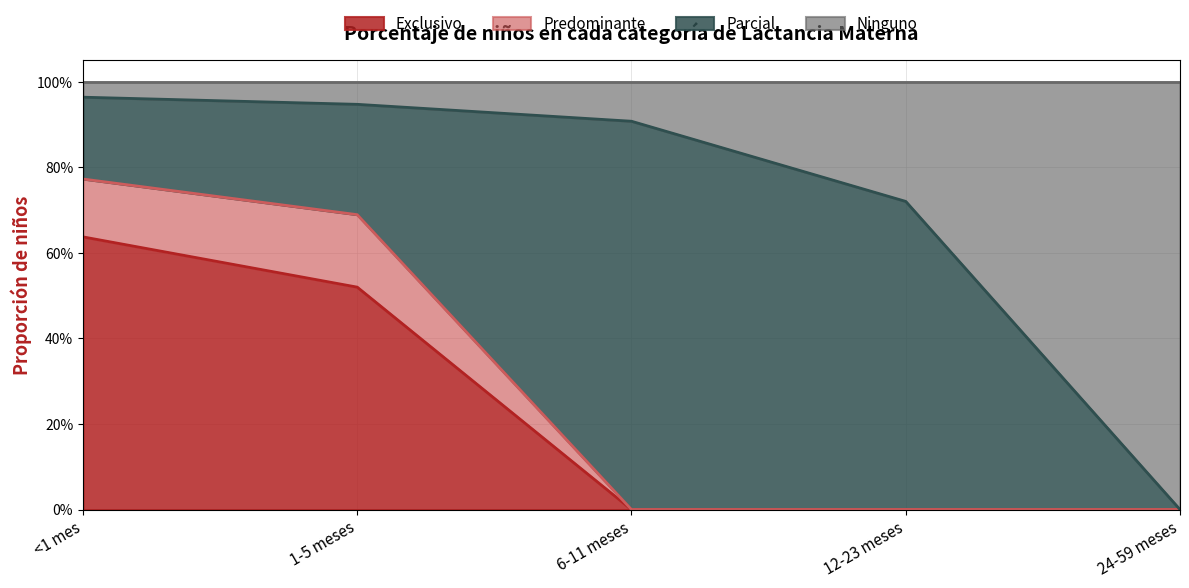

Does the chart have visible grid lines?

Yes